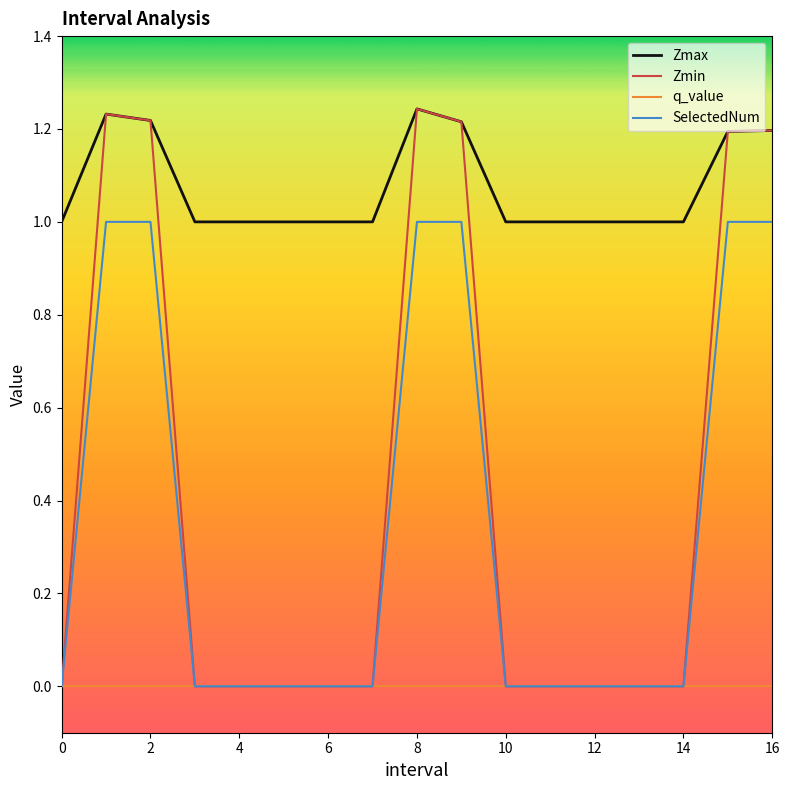

Which series has the largest total across all categories?

Zmax